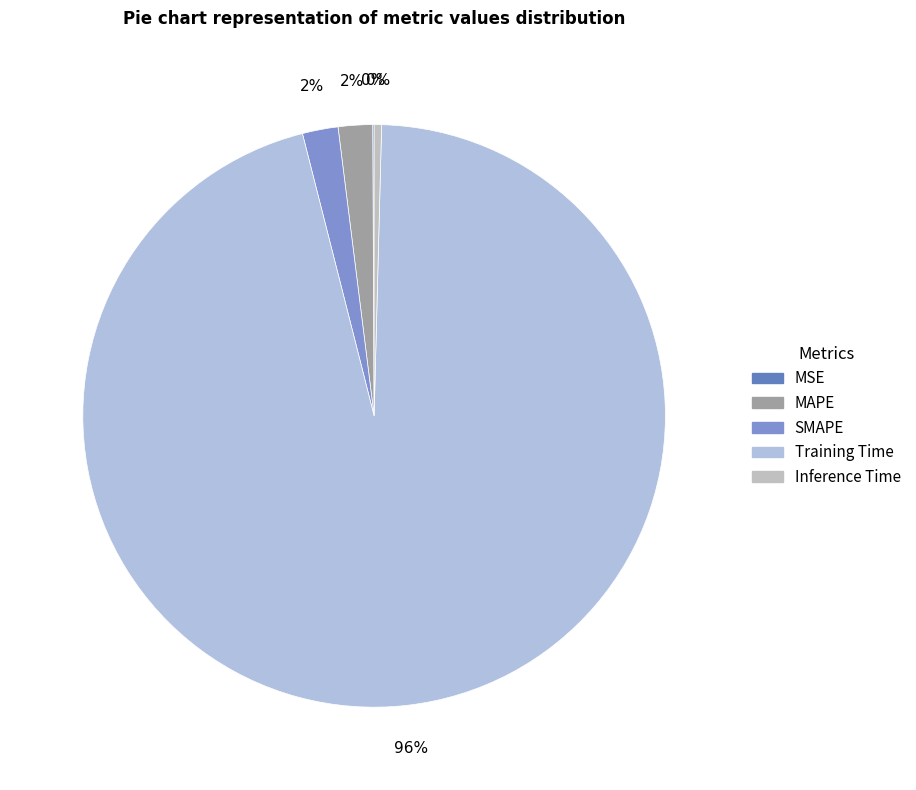

How many slices are in this pie chart?

5